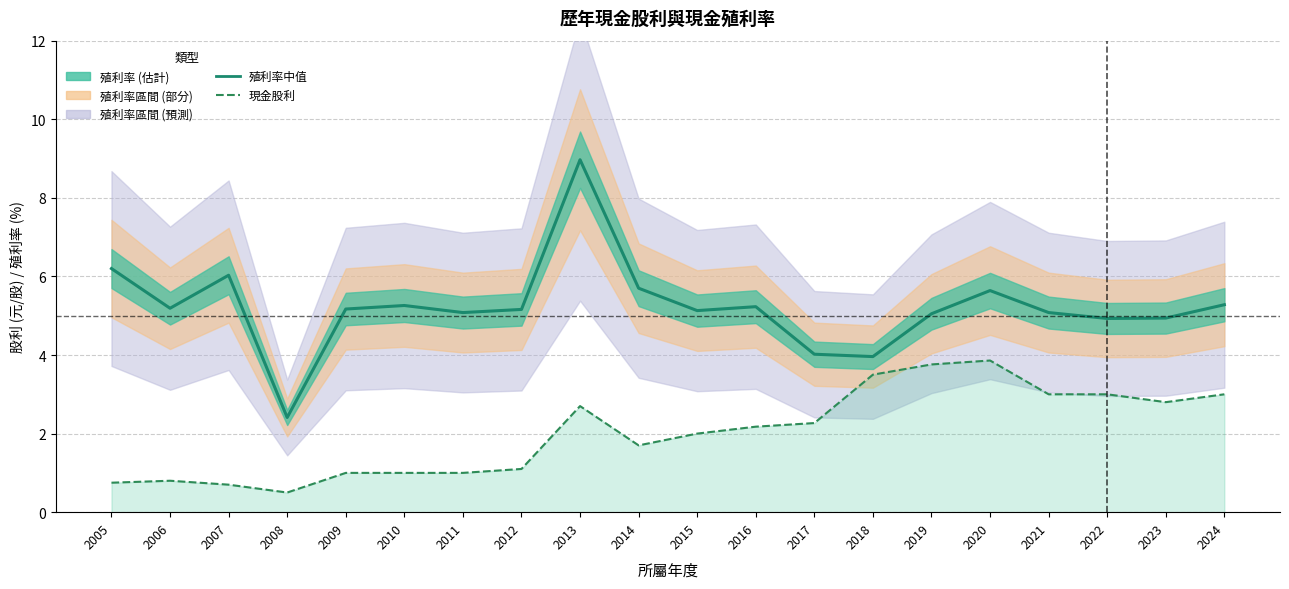

True or false: 現金股利 (元/股) and 殖利率中值 cross at least once.

False